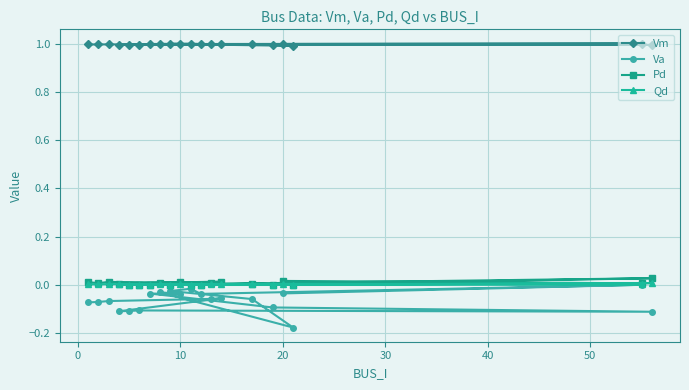

How many lines are shown in the chart?

4